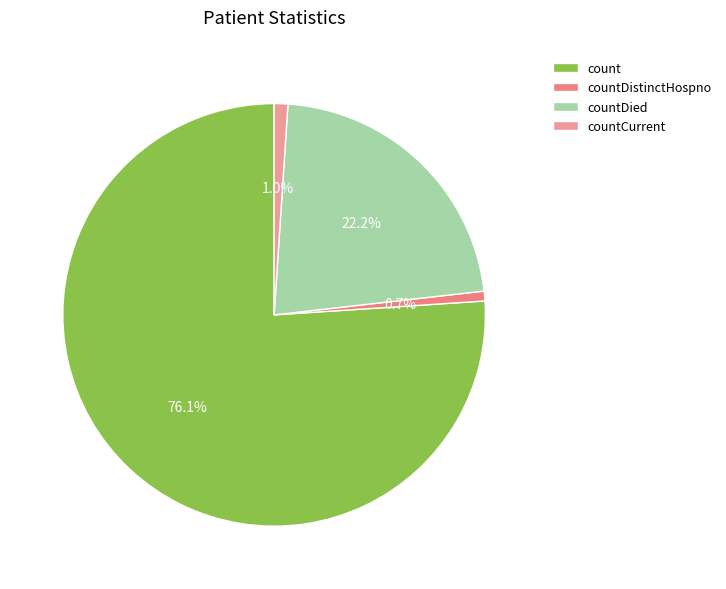

What percentage is the countCurrent slice, to the nearest percent?

1%